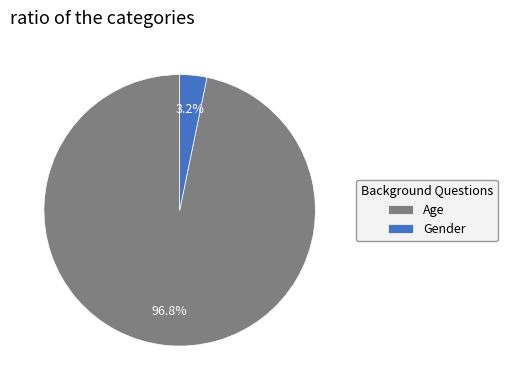

Is there any slice that represents more than half of the pie?

Yes